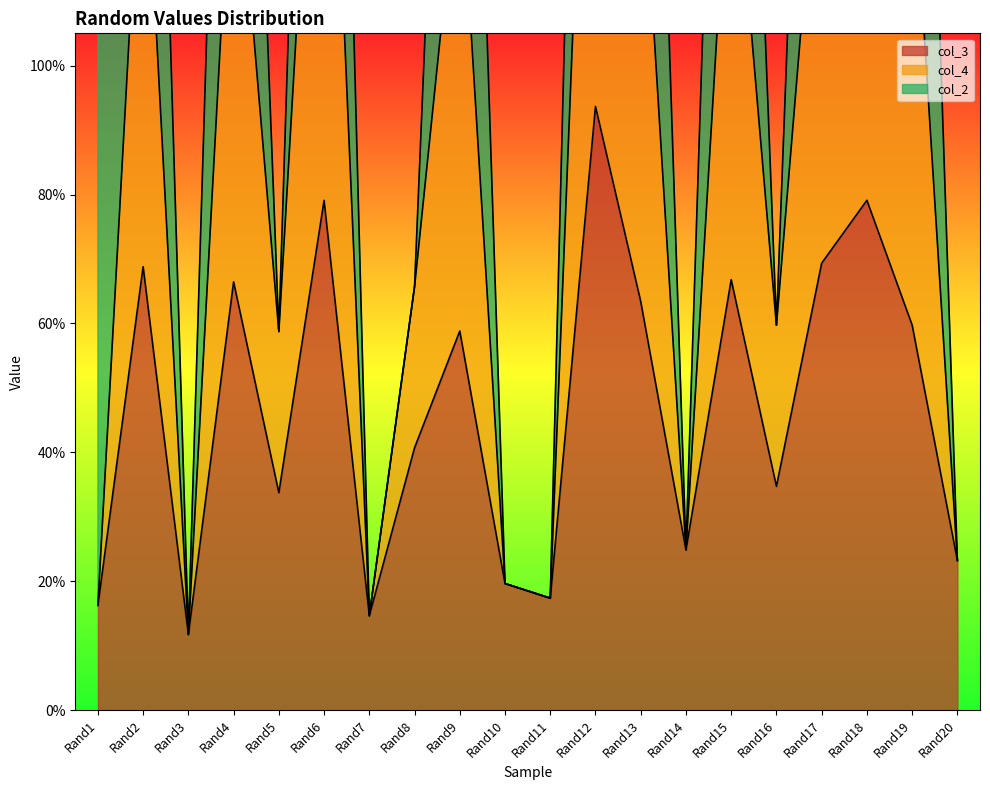

True or false: col_4 and col_3 intersect in this chart.

False